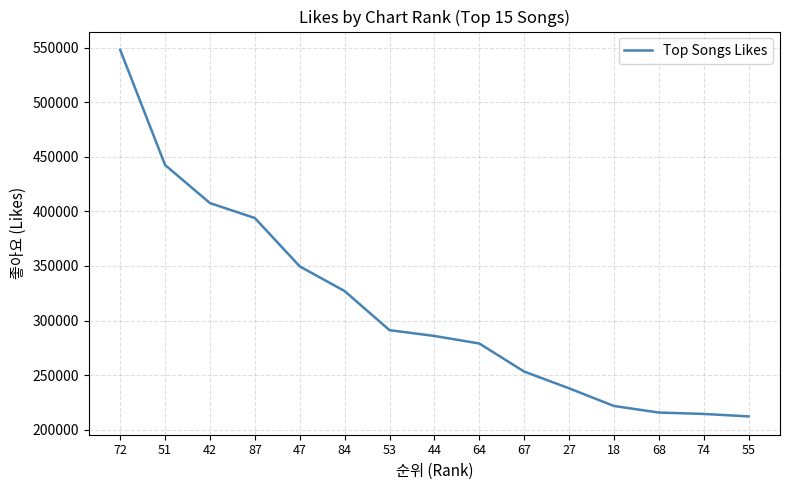

How many lines are shown in the chart?

1